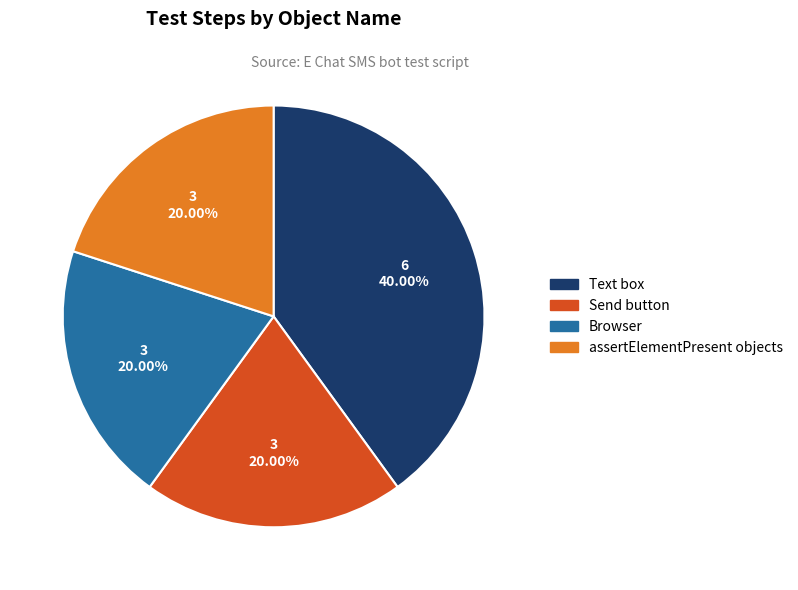

Is there any slice that represents more than half of the pie?

No